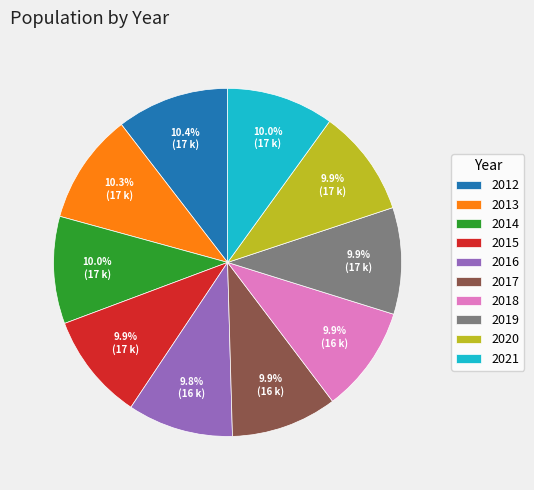

What percentage is NOT represented by 2017?

90.1%